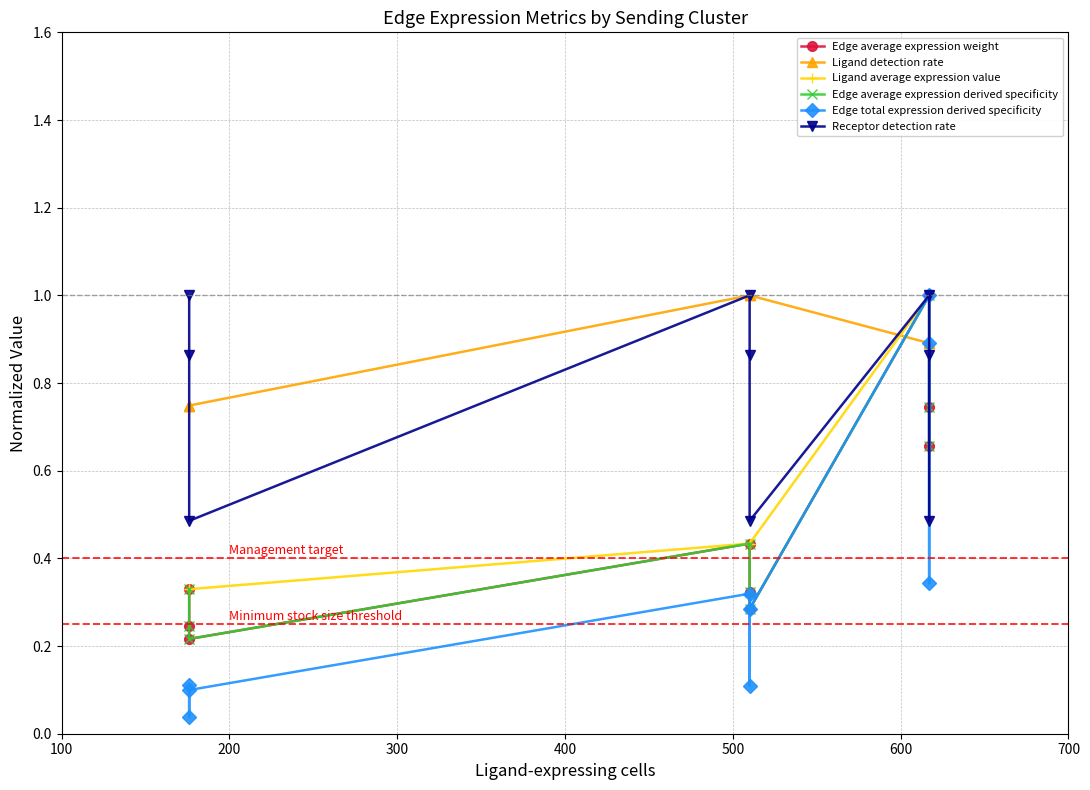

True or false: Edge average expression weight has a value of 0.1 at 300.

False